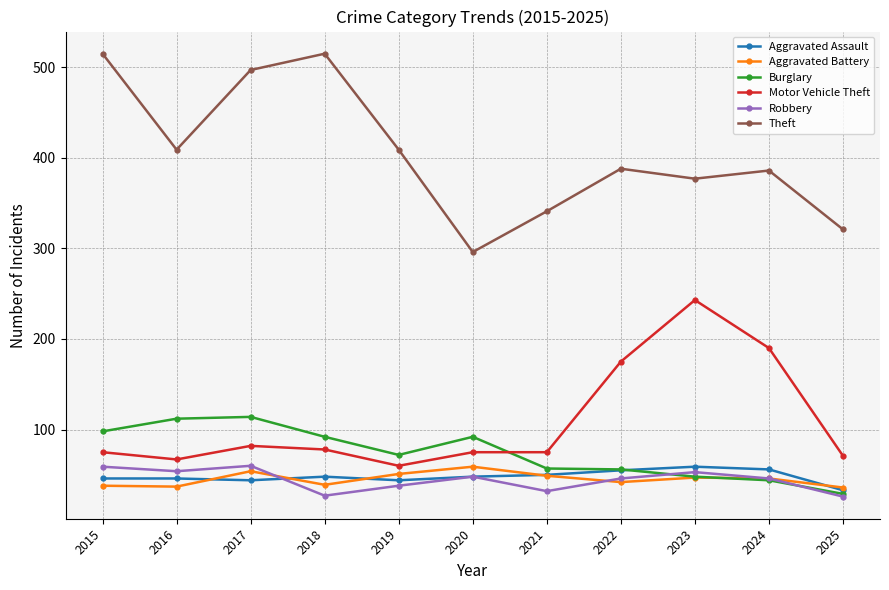

What is the minimum value shown in the chart?

26